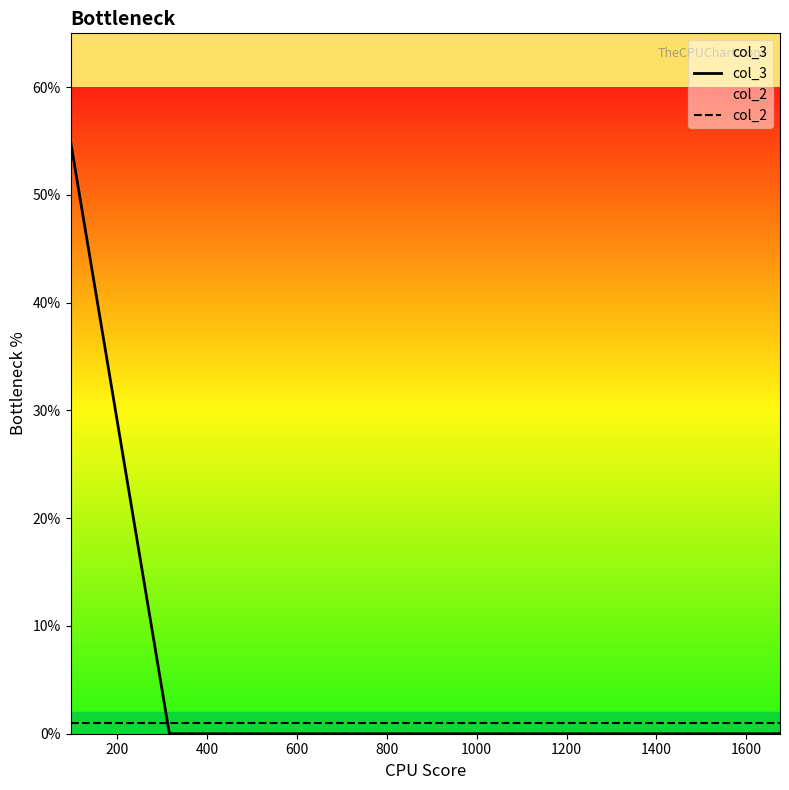

True or false: col_3 has more than 0 interior local peaks.

False